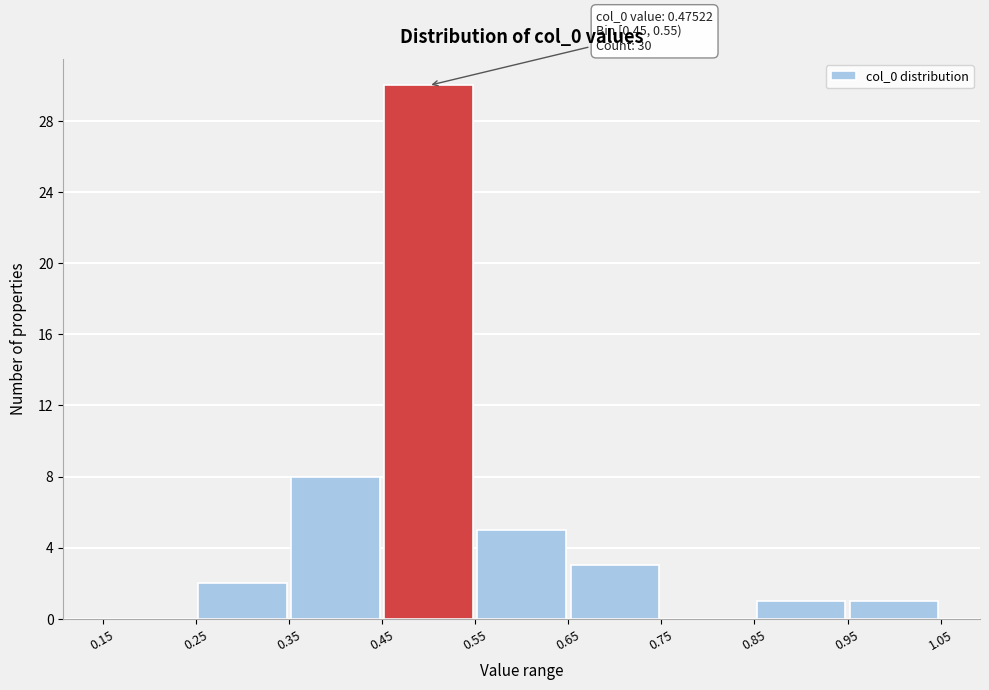

Over which range of the x-axis is the bar tallest?

0.45 to 0.55